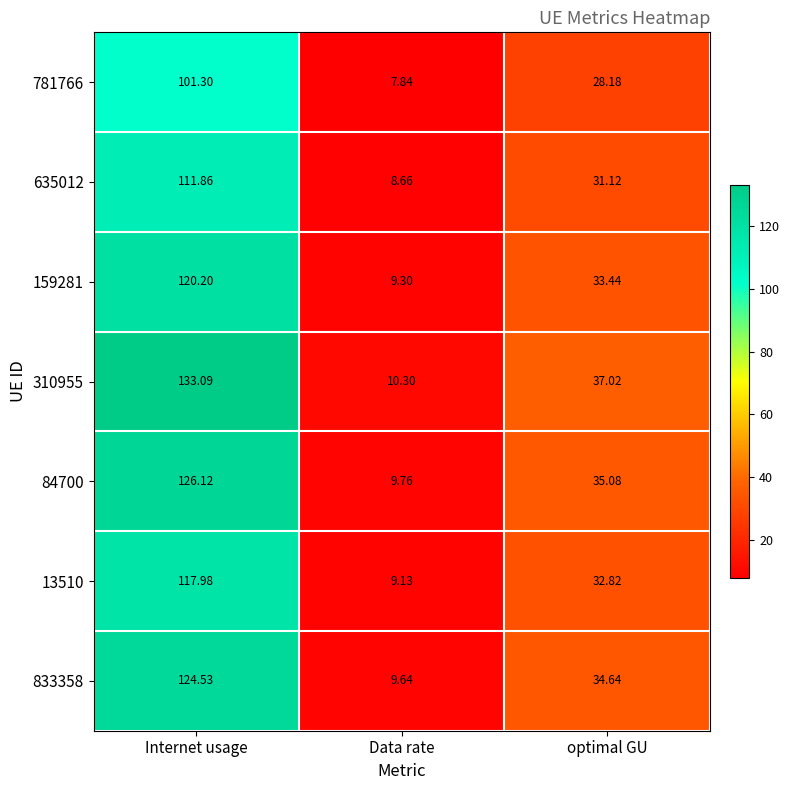

How many categories are shown in the chart?

3